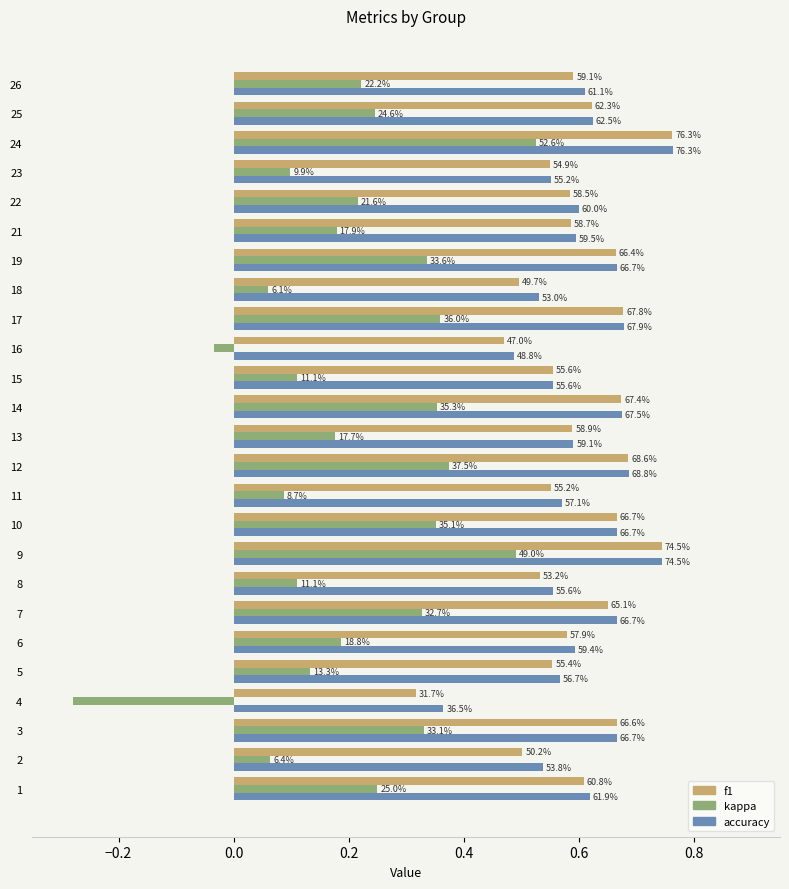

What are all the series names shown in the legend?

f1, kappa, accuracy